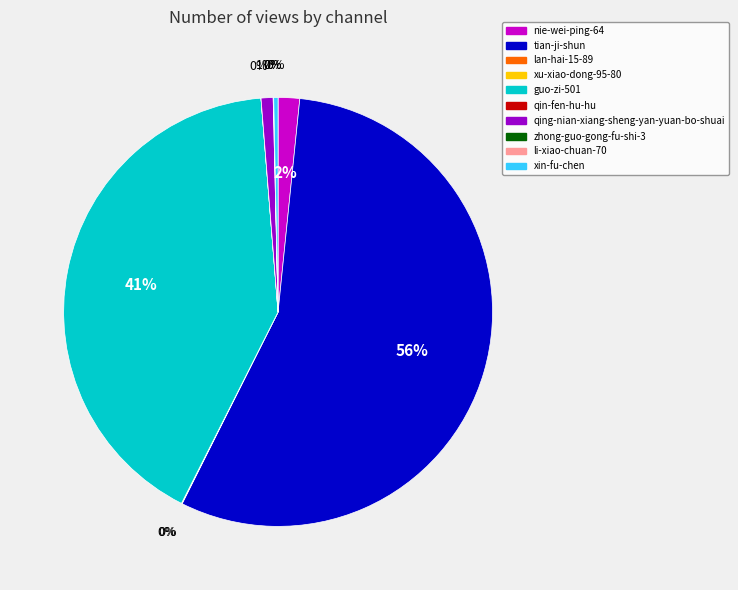

Does tian-ji-shun represent more than half of the total?

Yes